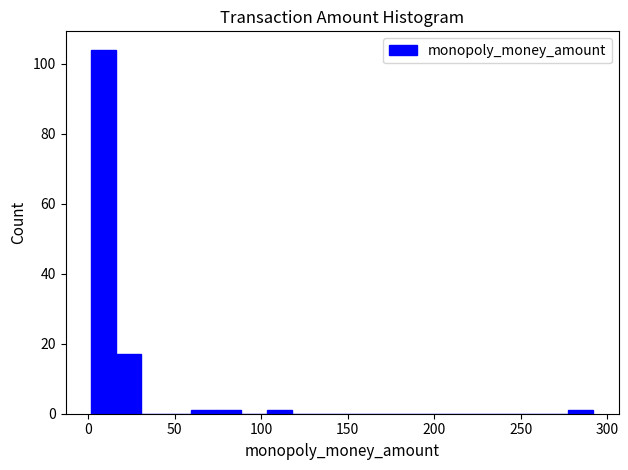

Around what value on the x-axis is the tallest bar? Give the approximate position of its centre, as read against the axis.

10